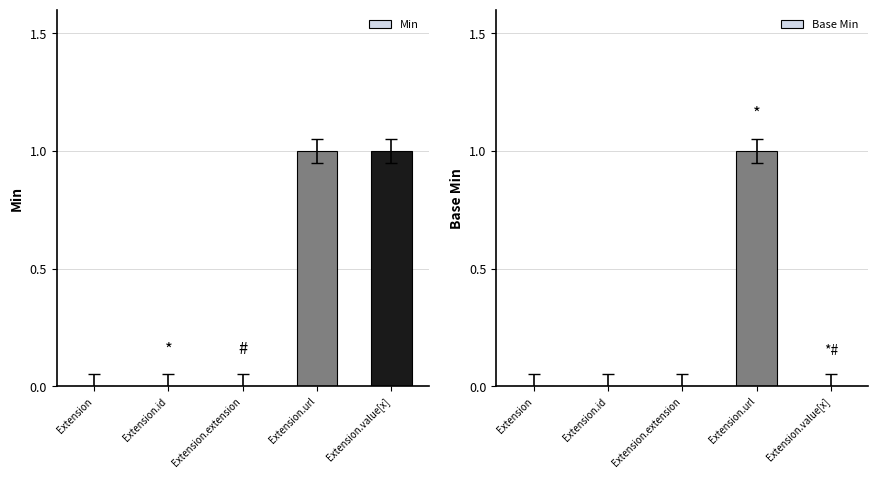

Reading left to right, list all the values displayed in this chart.

Min: Extension=0	Extension.id=0	Extension.extension=0	Extension.url=1	Extension.value[x]=1
Base Min: Extension=0	Extension.id=0	Extension.extension=0	Extension.url=1	Extension.value[x]=0